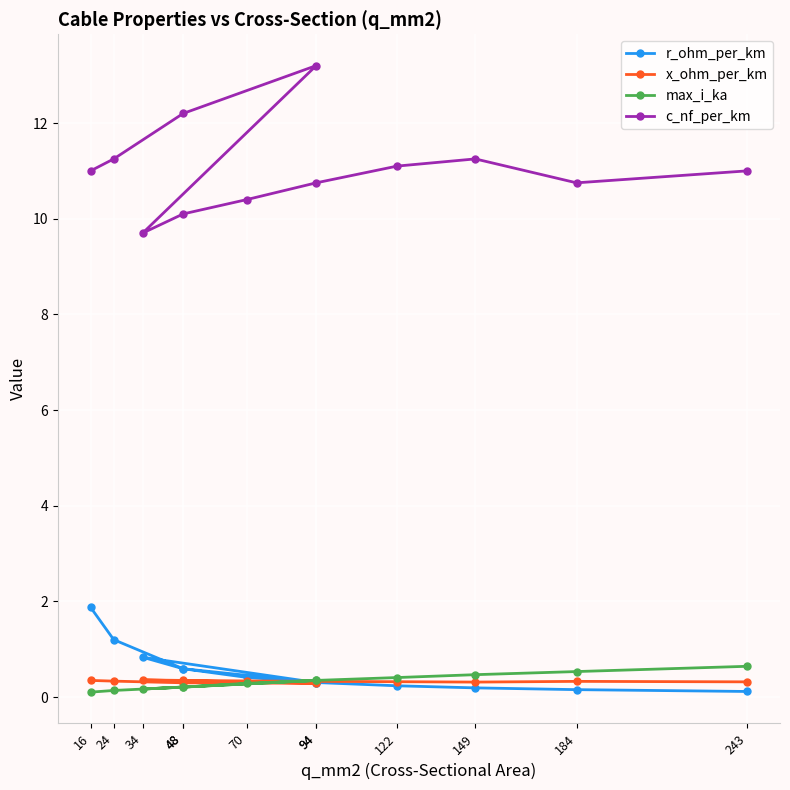

What are all the series names shown in the legend?

r_ohm_per_km, x_ohm_per_km, max_i_ka, c_nf_per_km